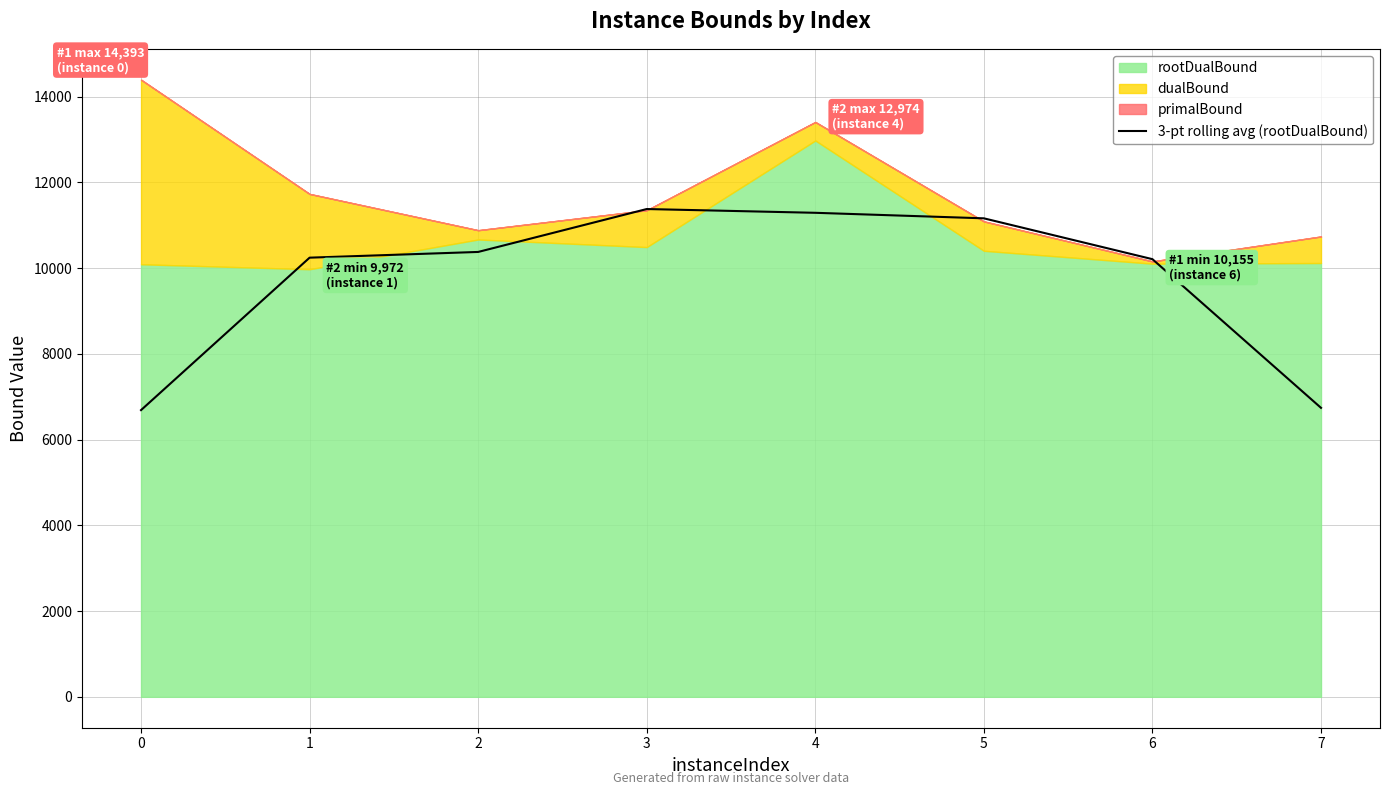

What is the change in value from 5 to 7?

-4419.8